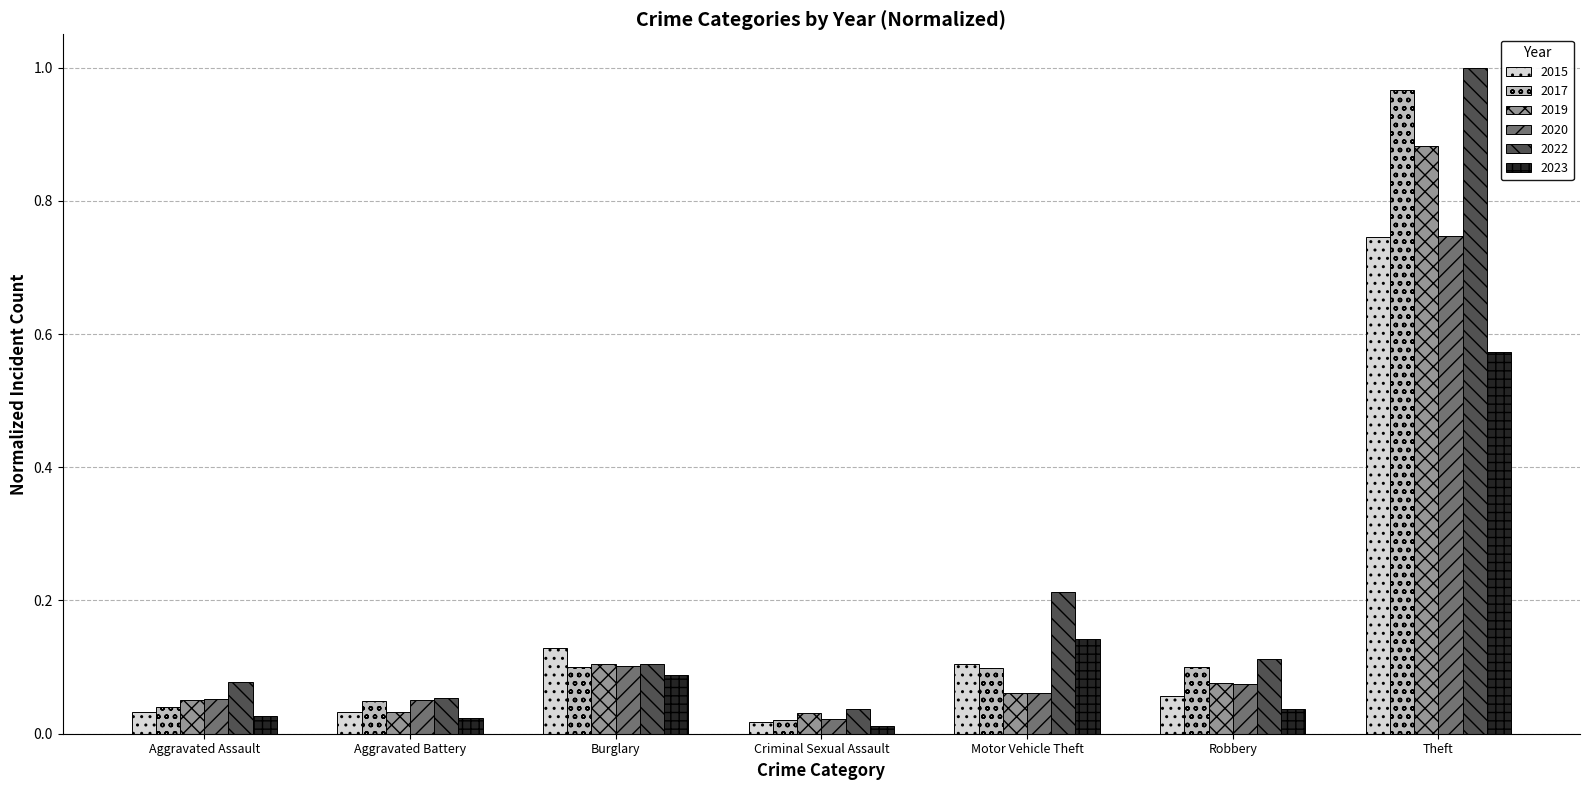

Which label corresponds to the largest value in the chart?

Theft